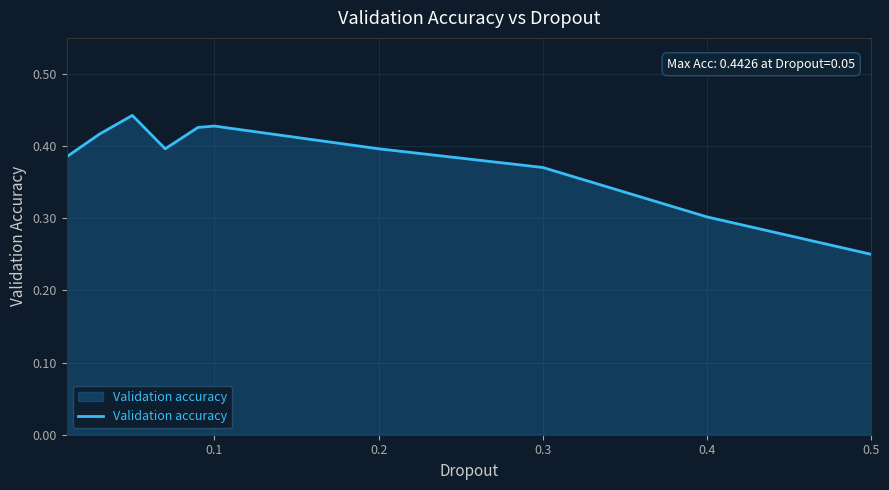

How many lines are shown in the chart?

1